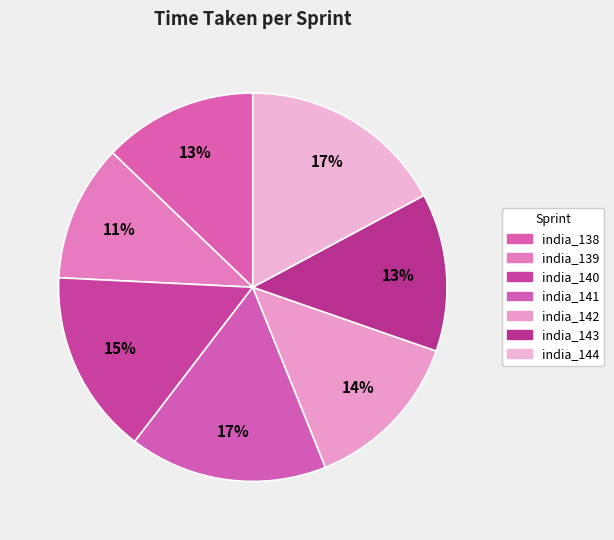

Approximately how many times larger is the value at india_138 compared to india_140?

0.8